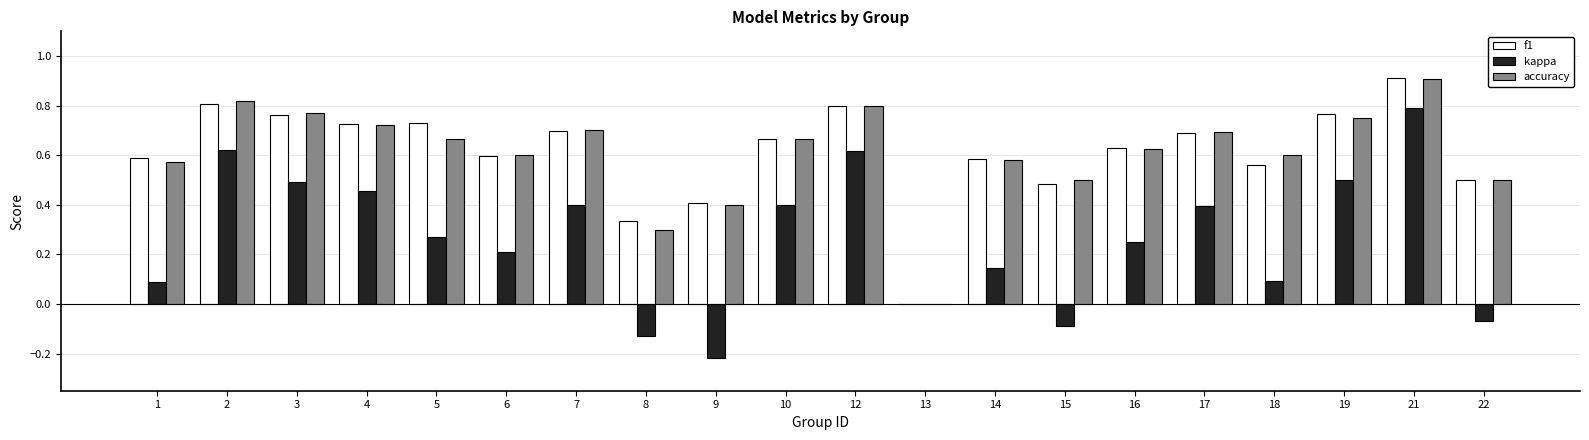

At which category is the sum across all series the highest?

21